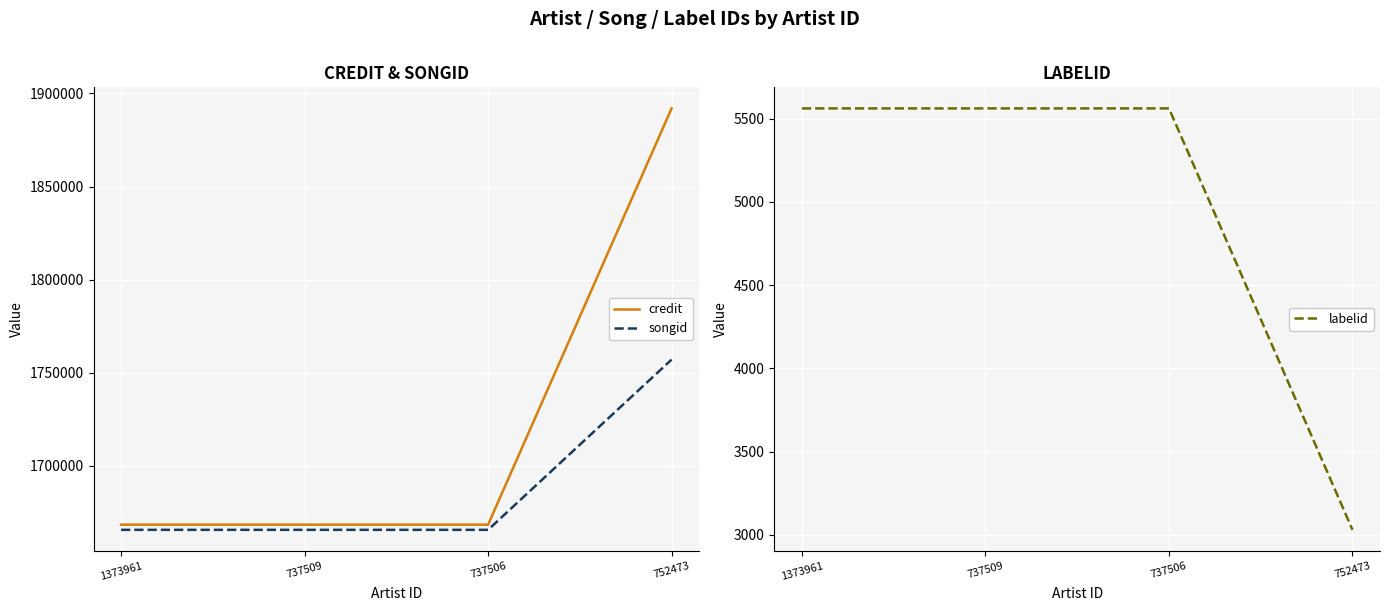

What are all the series names shown in the legend?

credit, songid, labelid